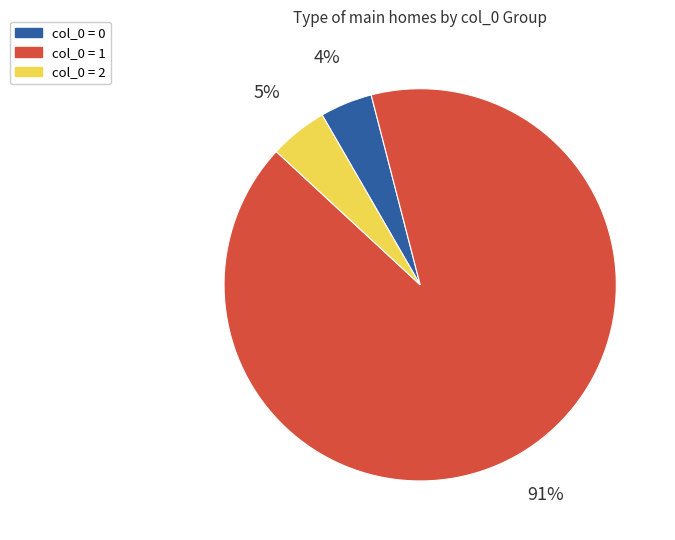

Combined, do col_0 = 2 and col_0 = 0 account for over 50%?

No